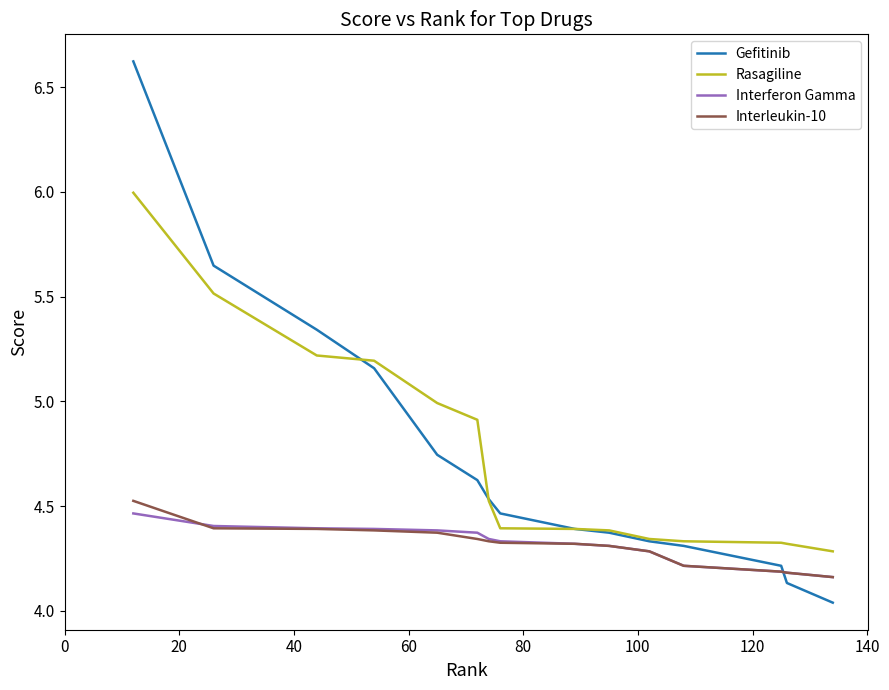

True or false: Rasagiline and Interferon Gamma cross at least once.

False